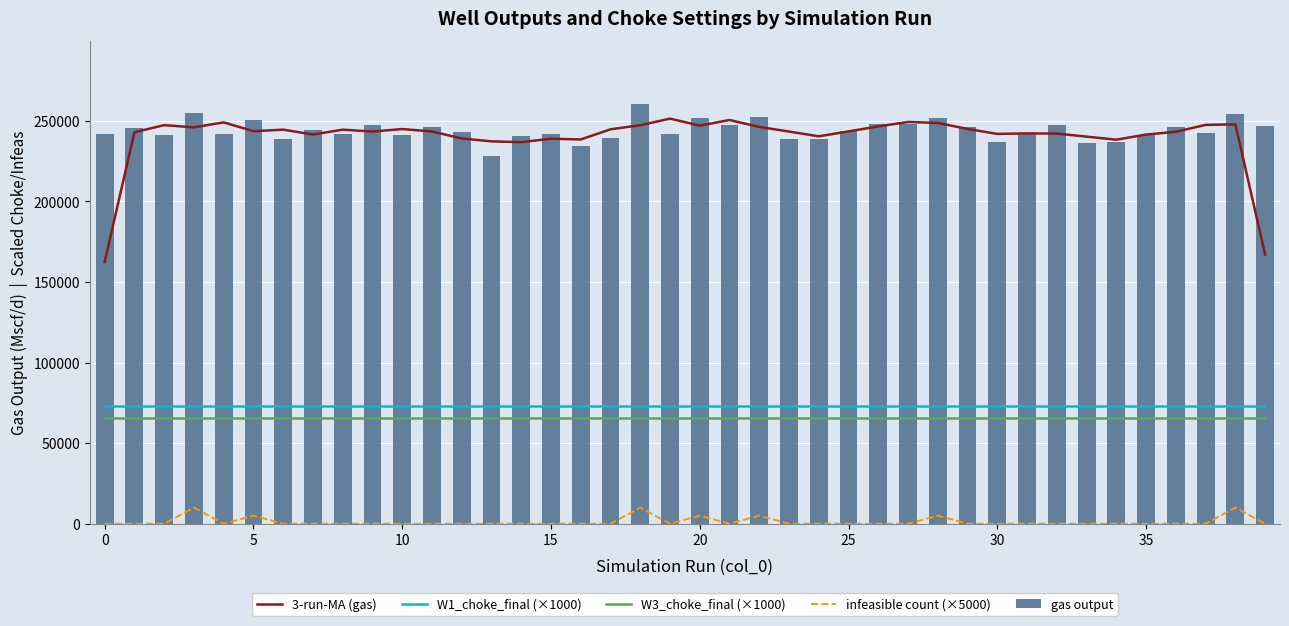

Reading left to right, what are all the values shown in this chart?

3-run-MA (gas): 162492.0	242959.8	247382.1	246002.0	249108.0	243622.6	244580.8	241536.0	244568.1	243403.8	244954.8	243442.7	239110.7	237320.0	236828.4	238954.4	238488.4	244801.2	247331.2	251435.3	247076.3	250568.9	246274.5	243401.6	240444.2	243504.5	246601.3	249345.7	248756.8	245011.5	241941.6	242259.9	242130.2	240257.8	238352.9	241528.4	243275.5	247541.1	247844.3	167096.9
W1_choke_final (×1000): 72984.0	72984.0	72984.0	72984.0	72984.0	72984.0	72984.0	72984.0	72984.0	72984.0	72984.0	72984.0	72984.0	72984.0	72984.0	72984.0	72984.0	72984.0	72984.0	72984.0	72984.0	72984.0	72984.0	72984.0	72984.0	72984.0	72984.0	72984.0	72984.0	72984.0	72984.0	72984.0	72984.0	72984.0	72984.0	72984.0	72984.0	72984.0	72984.0	72984.0
W3_choke_final (×1000): 65710.7	65710.7	65710.7	65710.7	65710.7	65710.7	65710.7	65710.7	65710.7	65710.7	65710.7	65710.7	65710.7	65710.7	65710.7	65710.7	65710.7	65710.7	65710.7	65710.7	65710.7	65710.7	65710.7	65710.7	65710.7	65710.7	65710.7	65710.7	65710.7	65710.7	65710.7	65710.7	65710.7	65710.7	65710.7	65710.7	65710.7	65710.7	65710.7	65710.7
infeasible count (×5000): 0.0	0.0	0.0	10000.0	0.0	5000.0	0.0	0.0	0.0	0.0	0.0	0.0	0.0	0.0	0.0	0.0	0.0	0.0	10000.0	0.0	5000.0	0.0	5000.0	0.0	0.0	0.0	0.0	0.0	5000.0	0.0	0.0	0.0	0.0	0.0	0.0	0.0	0.0	0.0	10000.0	0.0
gas output: 241700.3	245775.7	241403.3	254967.2	241635.6	250721.3	238510.8	244510.3	241586.8	247607.3	241017.2	246240.1	243071.0	228021.1	240868.0	241596.2	234399.1	239469.9	260534.6	241988.9	251782.2	247457.6	252467.0	238899.0	238838.9	243594.8	248079.9	248129.2	251828.0	246313.2	236893.2	242618.4	247268.1	236504.1	237001.1	241553.3	246030.8	242242.2	254350.4	246940.3